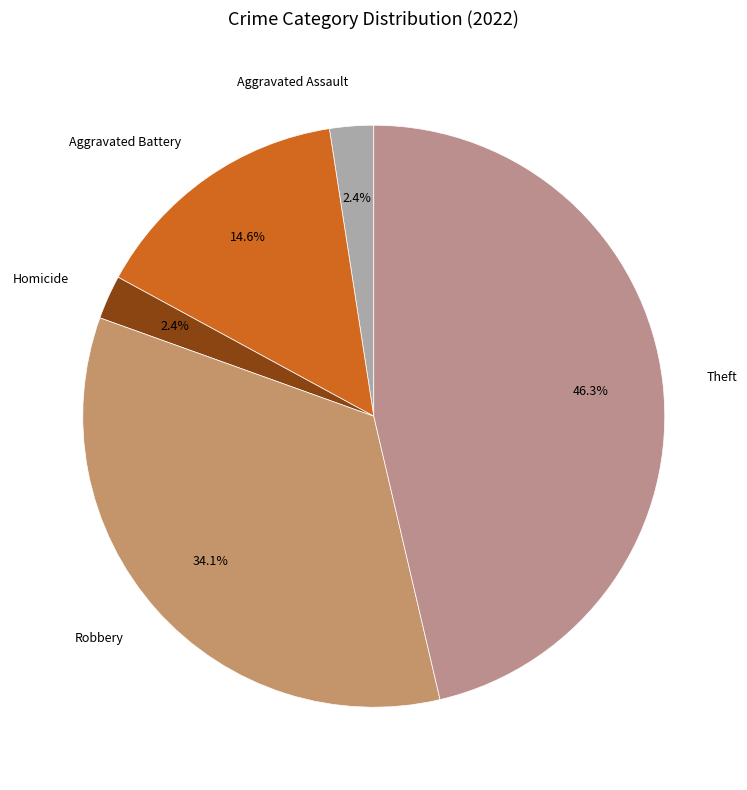

To the nearest percent, what is the difference between the largest and smallest slice percentages?

44%